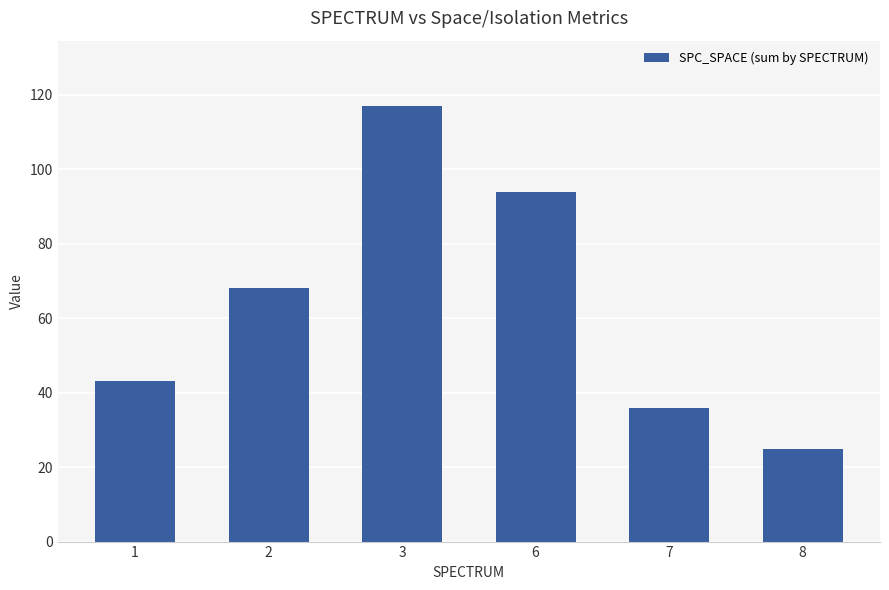

How many values are below 68?

3